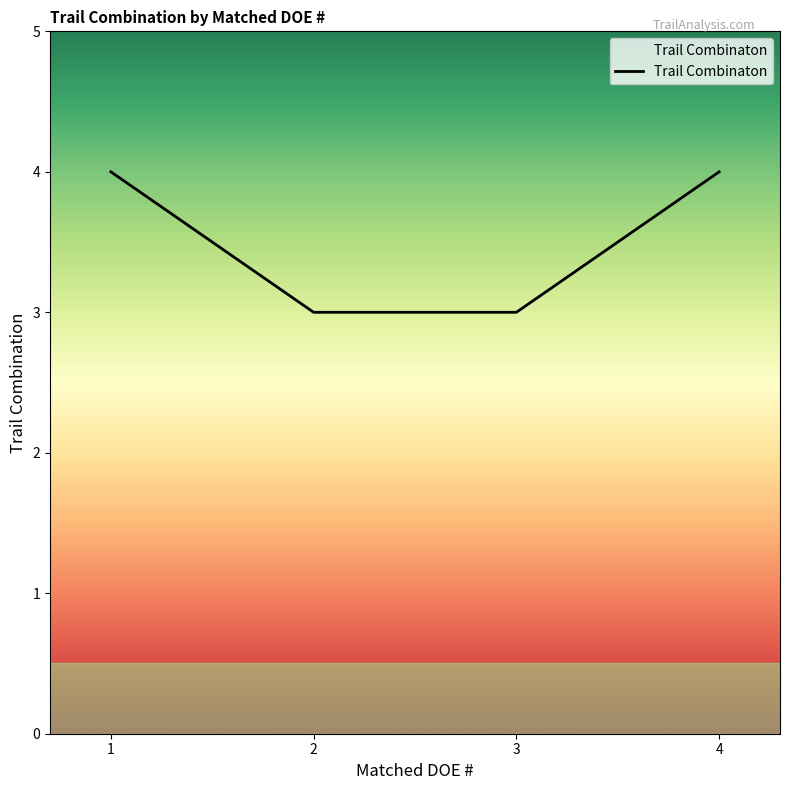

What is the minimum value shown in the chart?

3